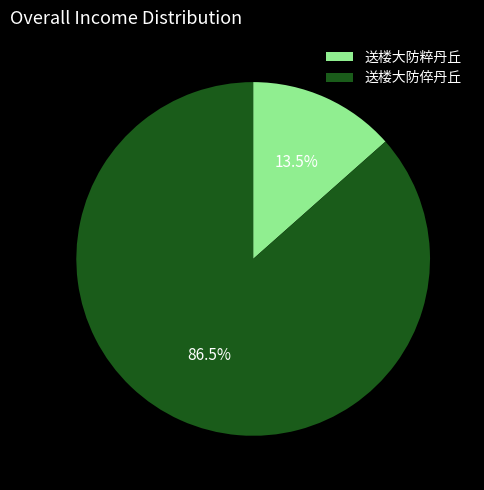

What percentage do 送楼大防粹丹丘 and 送楼大防倅丹丘 together represent?

100.0%